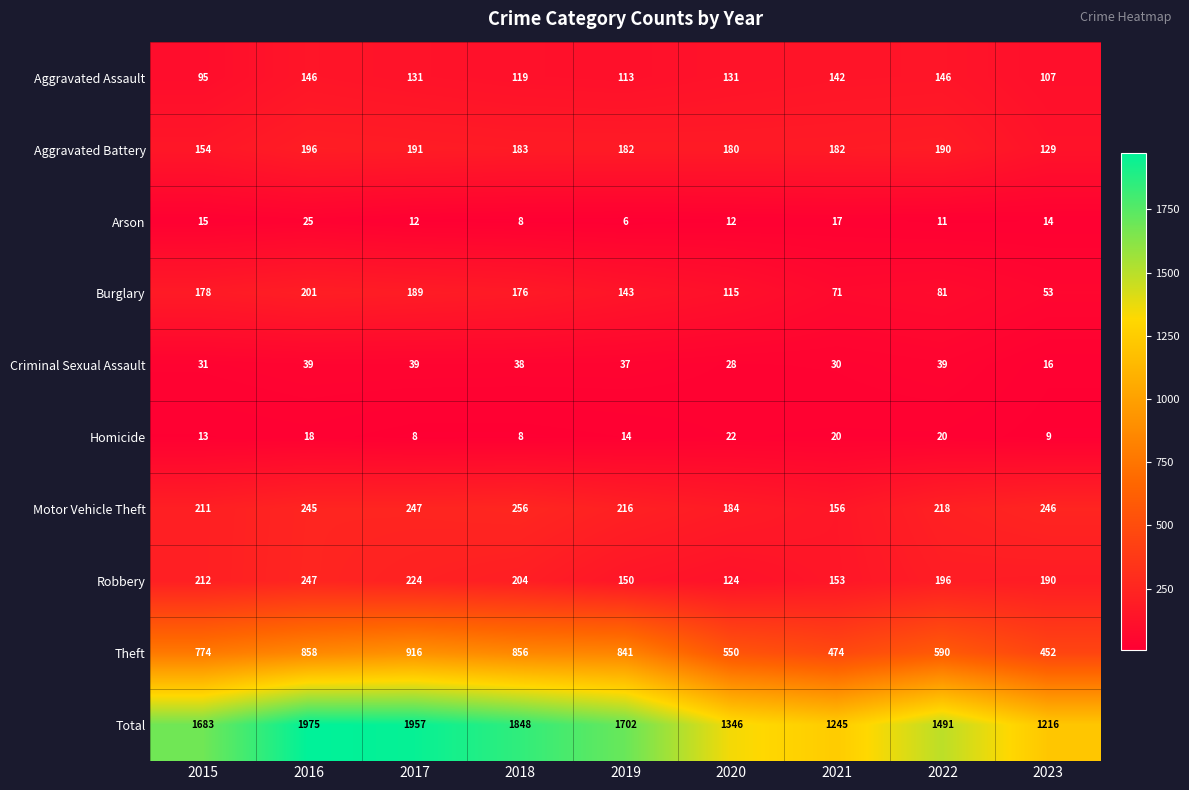

At 2017, list the series in order from largest to smallest.

Total, Theft, Motor Vehicle Theft, Robbery, Aggravated Battery, Burglary, Aggravated Assault, Criminal Sexual Assault, Arson, Homicide